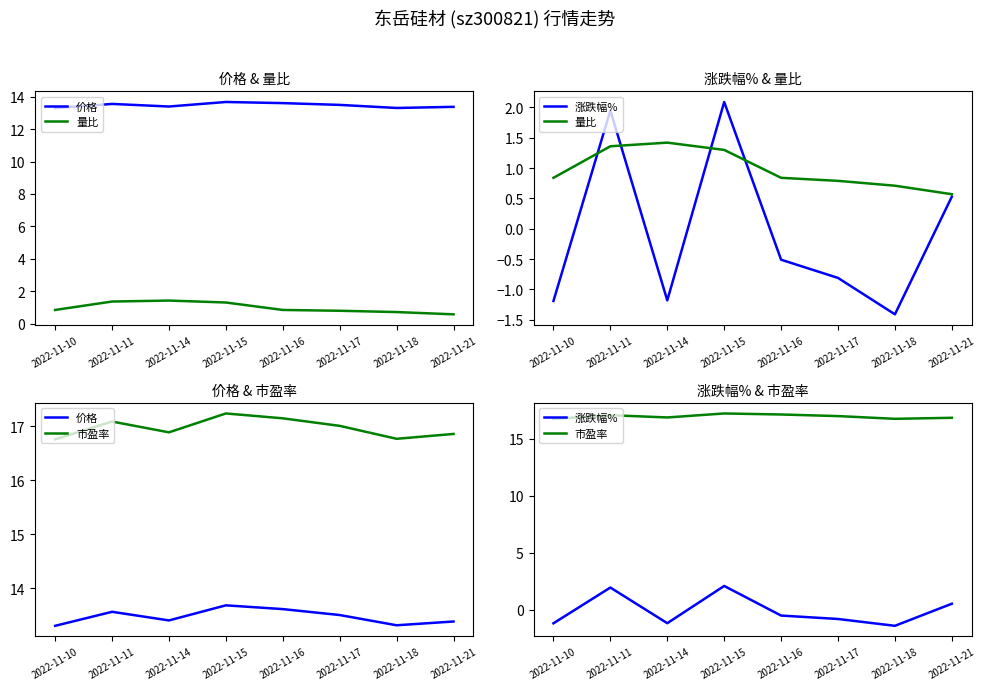

What is the sum of all 市盈率 values?

135.8